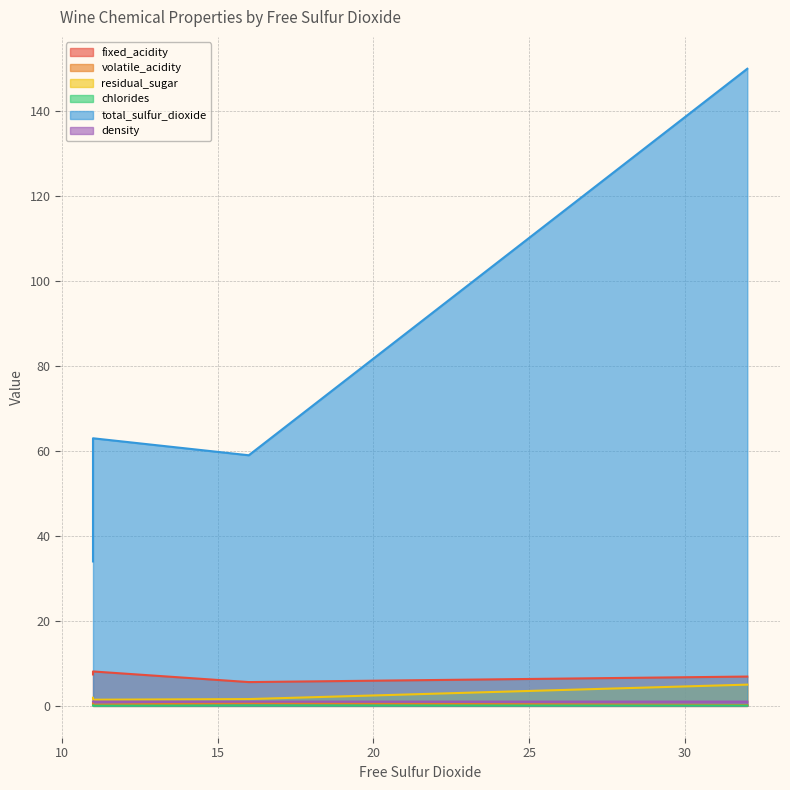

True or false: fixed_acidity and total_sulfur_dioxide intersect in this chart.

False